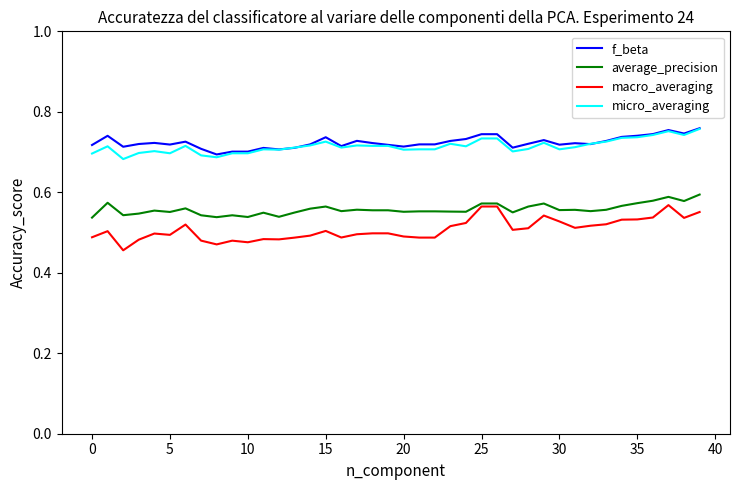

True or false: f_beta and average_precision cross at least once.

False